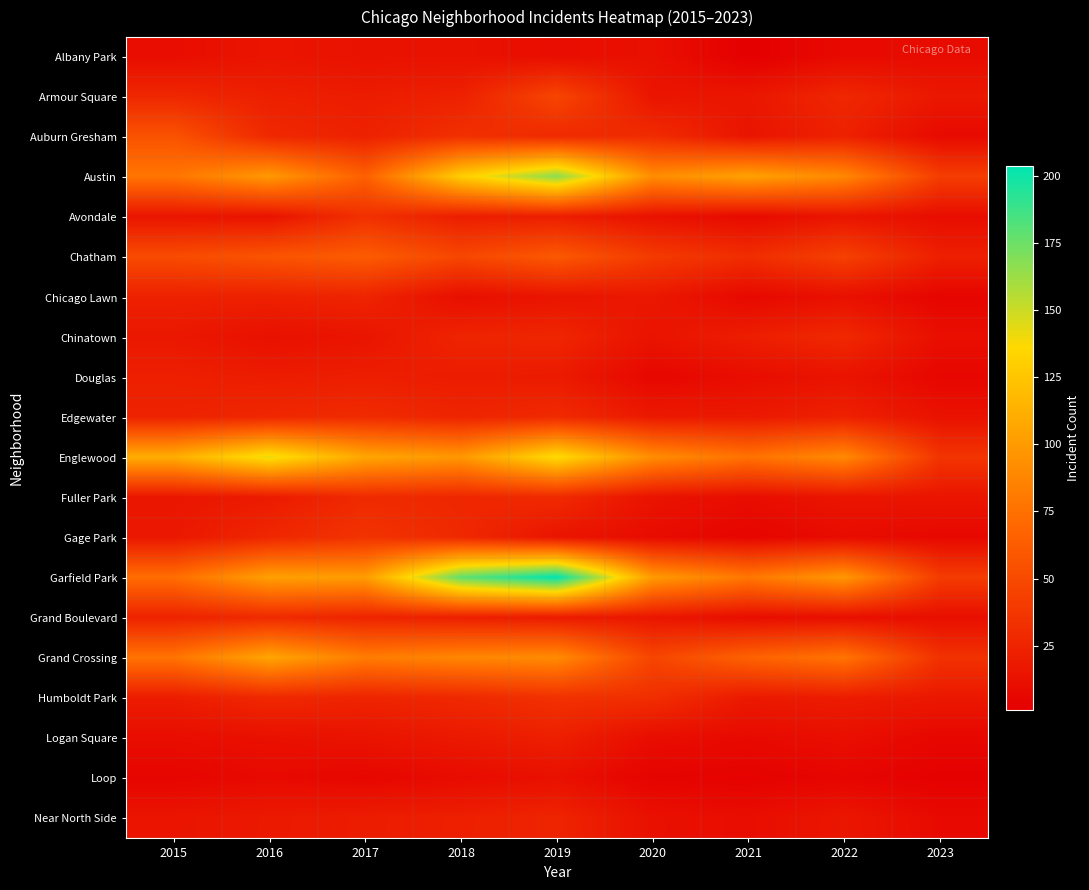

Which has a higher value, 2023 or 2018?

2018